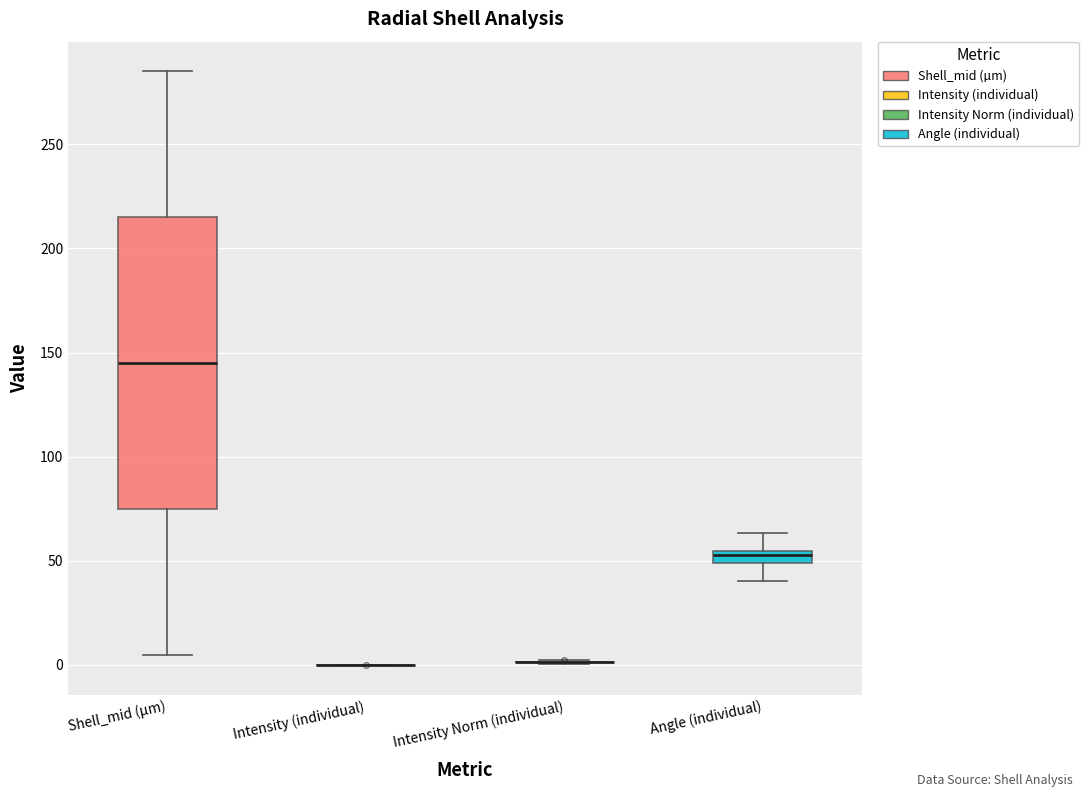

Where does the upper whisker of the box for Angle (individual) end on the y-axis? The values are not printed on the chart, so give them approximately, as read against the axis.

65